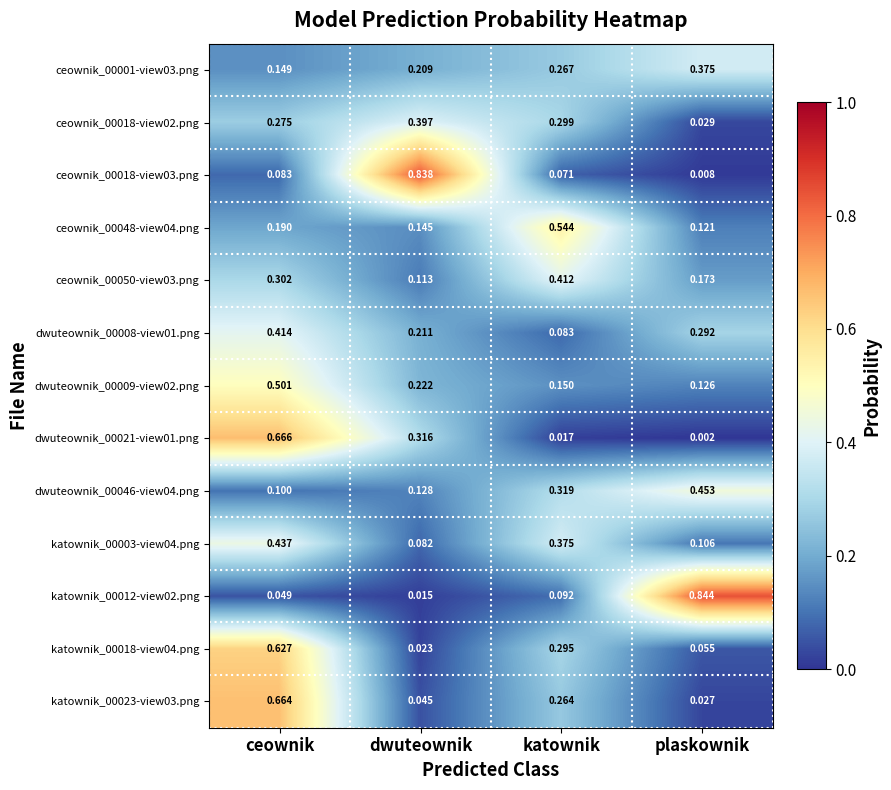

At which label is katownik_00023-view03.png closest to 0?

plaskownik